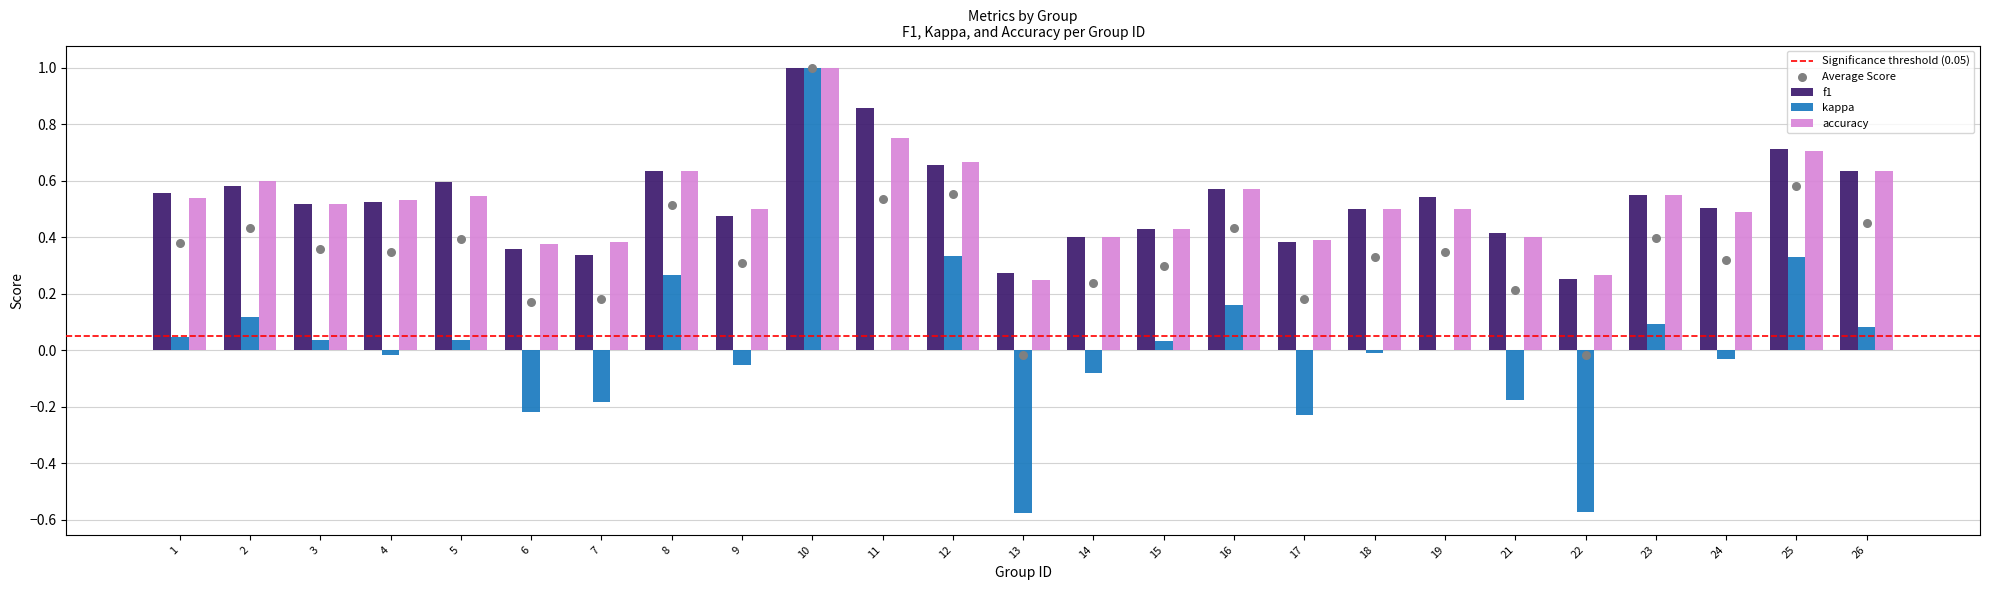

Which series has the widest spread of Y values?

kappa